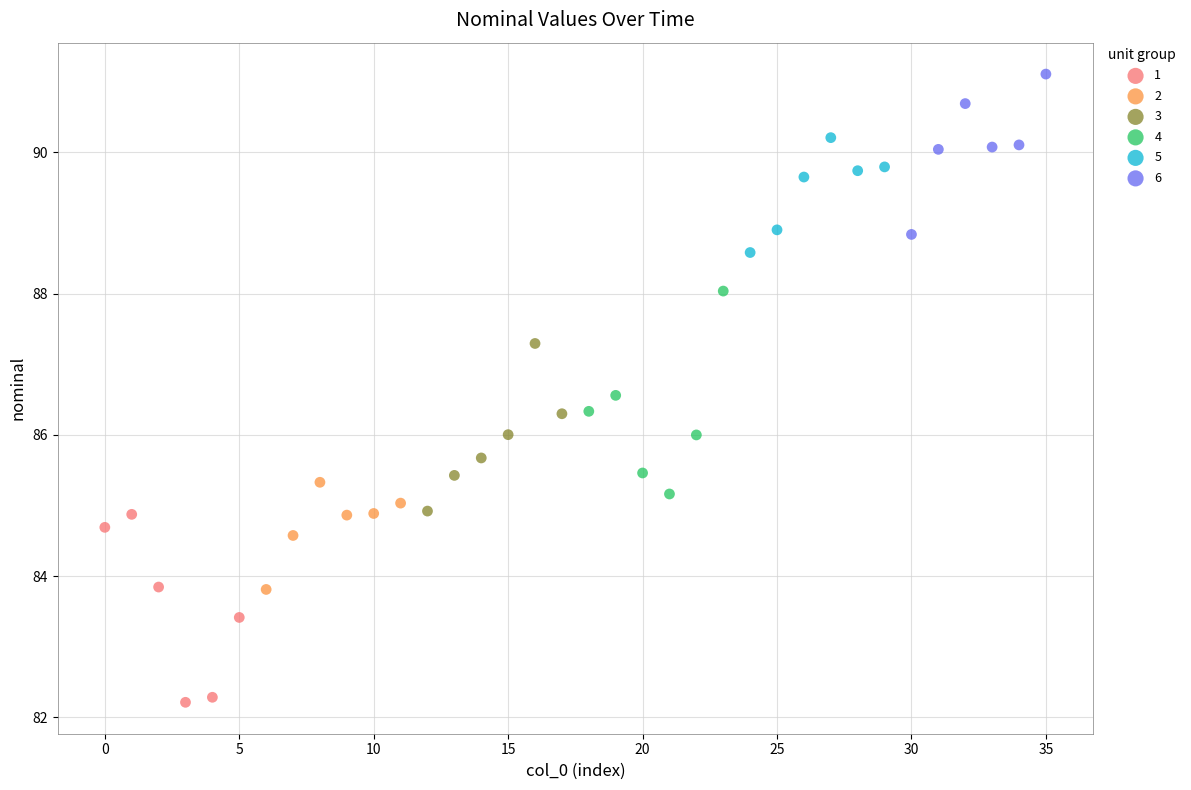

Which series reaches the maximum Y coordinate?

6